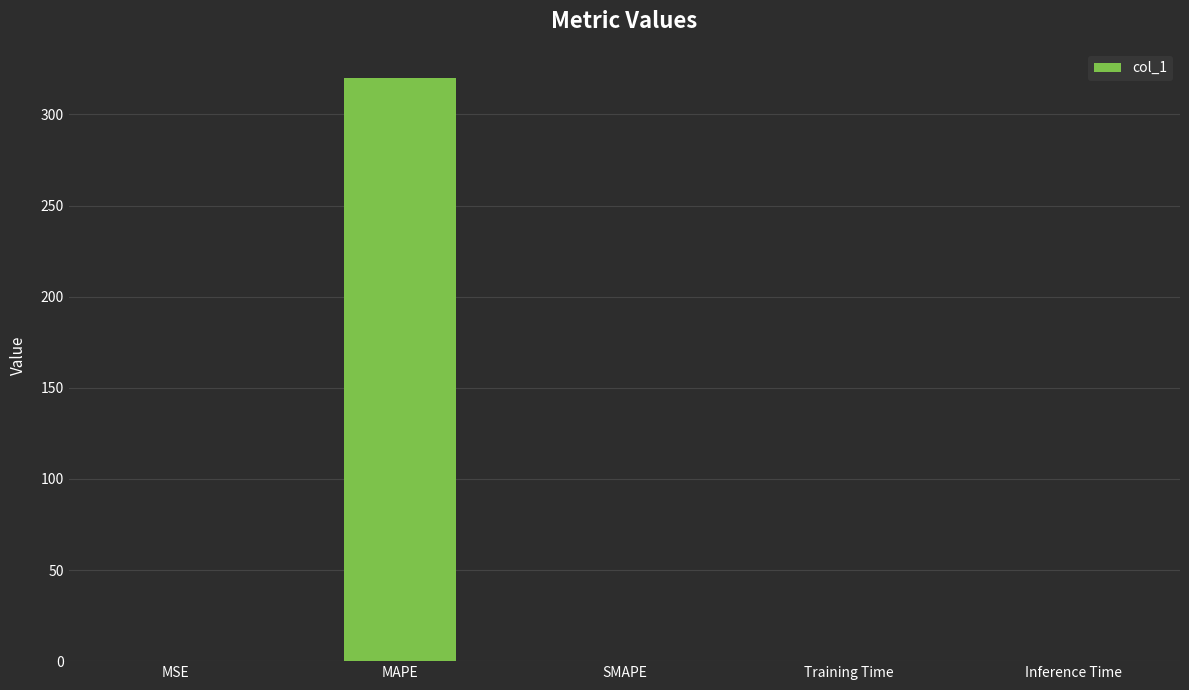

True or false: the data shows 0.0 at SMAPE.

True